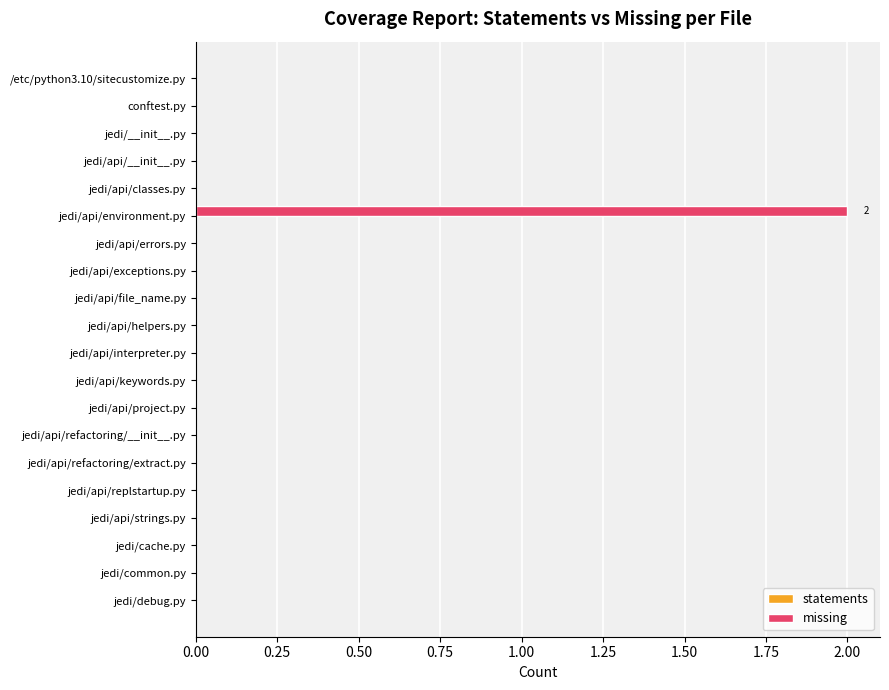

Is it true that the value at jedi/api/exceptions.py is -1?

False